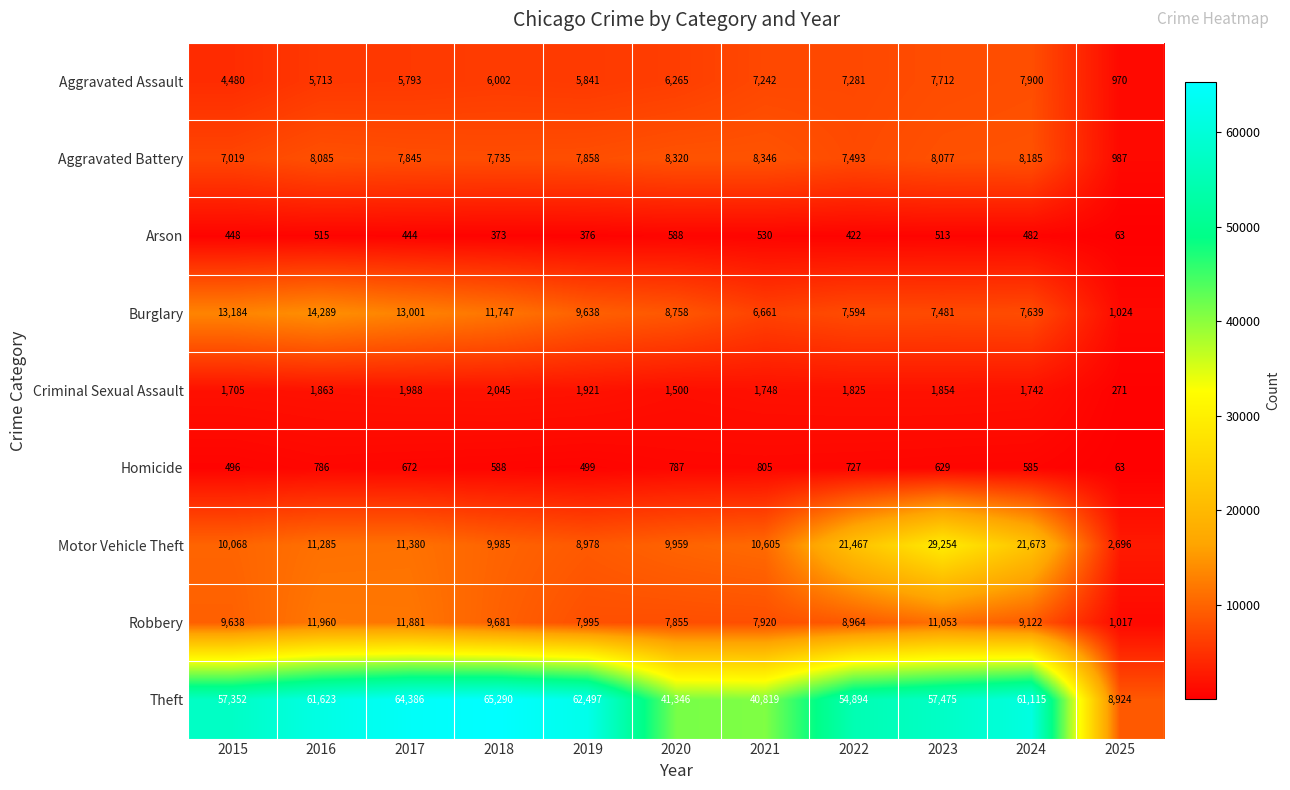

The value of Burglary at 2017 is 13001. True or false?

True